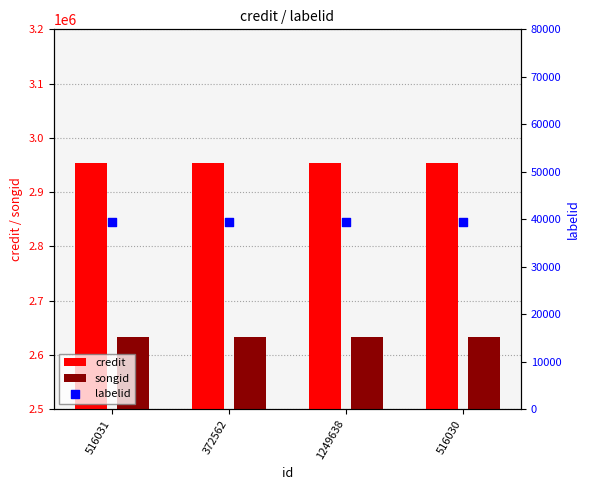

Which series has the largest Y range (max minus min)?

credit